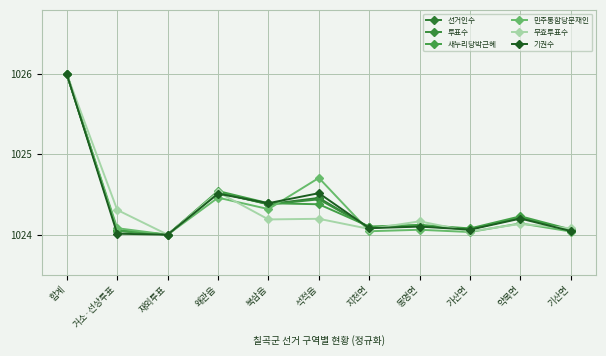

What is the spread (max minus min) of values at 거소·선상투표?

0.3